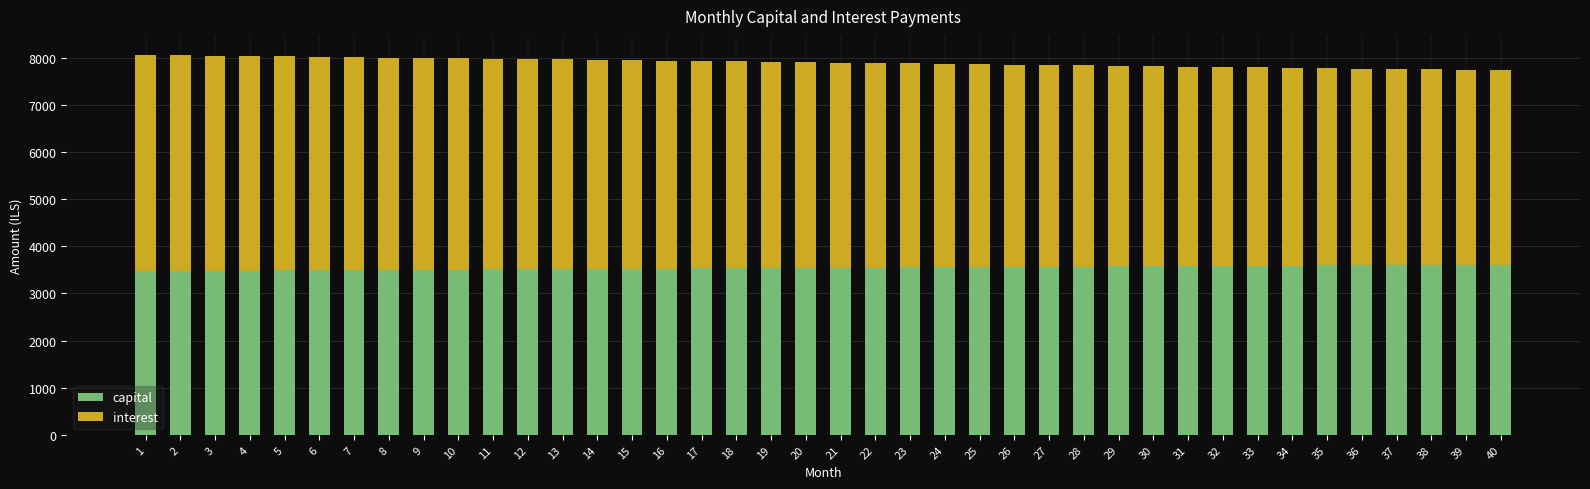

The value of capital at 13 is 3517.6. True or false?

True